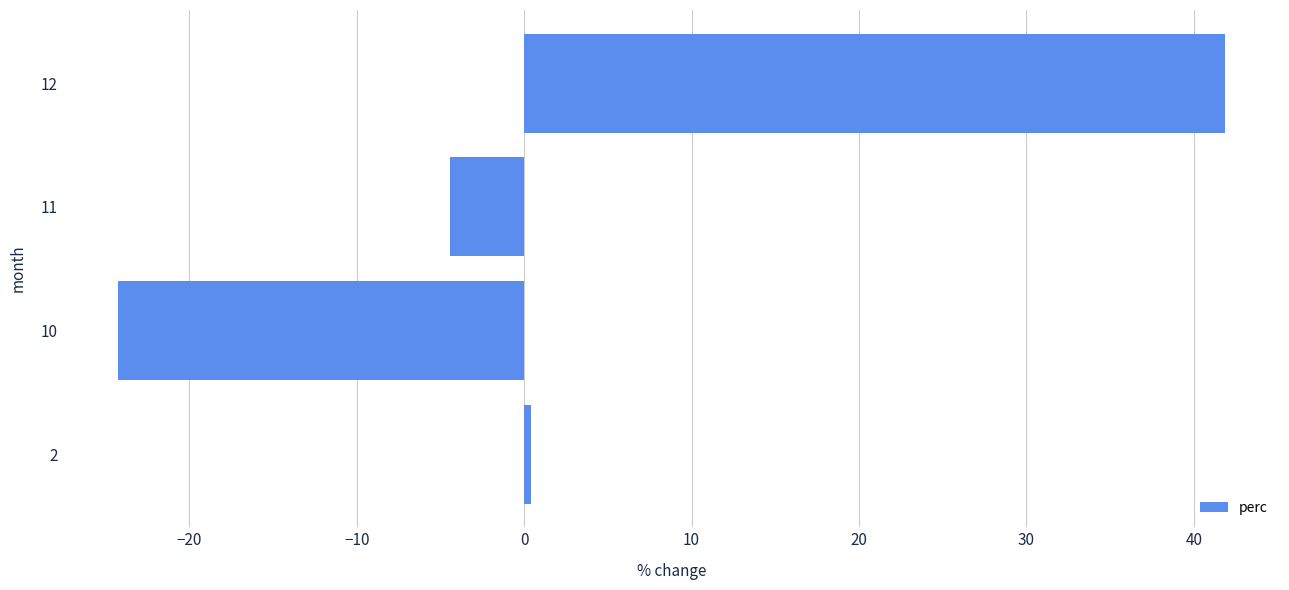

Reading bottom to top, extract all data points from this chart.

2=0.4	10=-24.3	11=-4.4	12=41.8